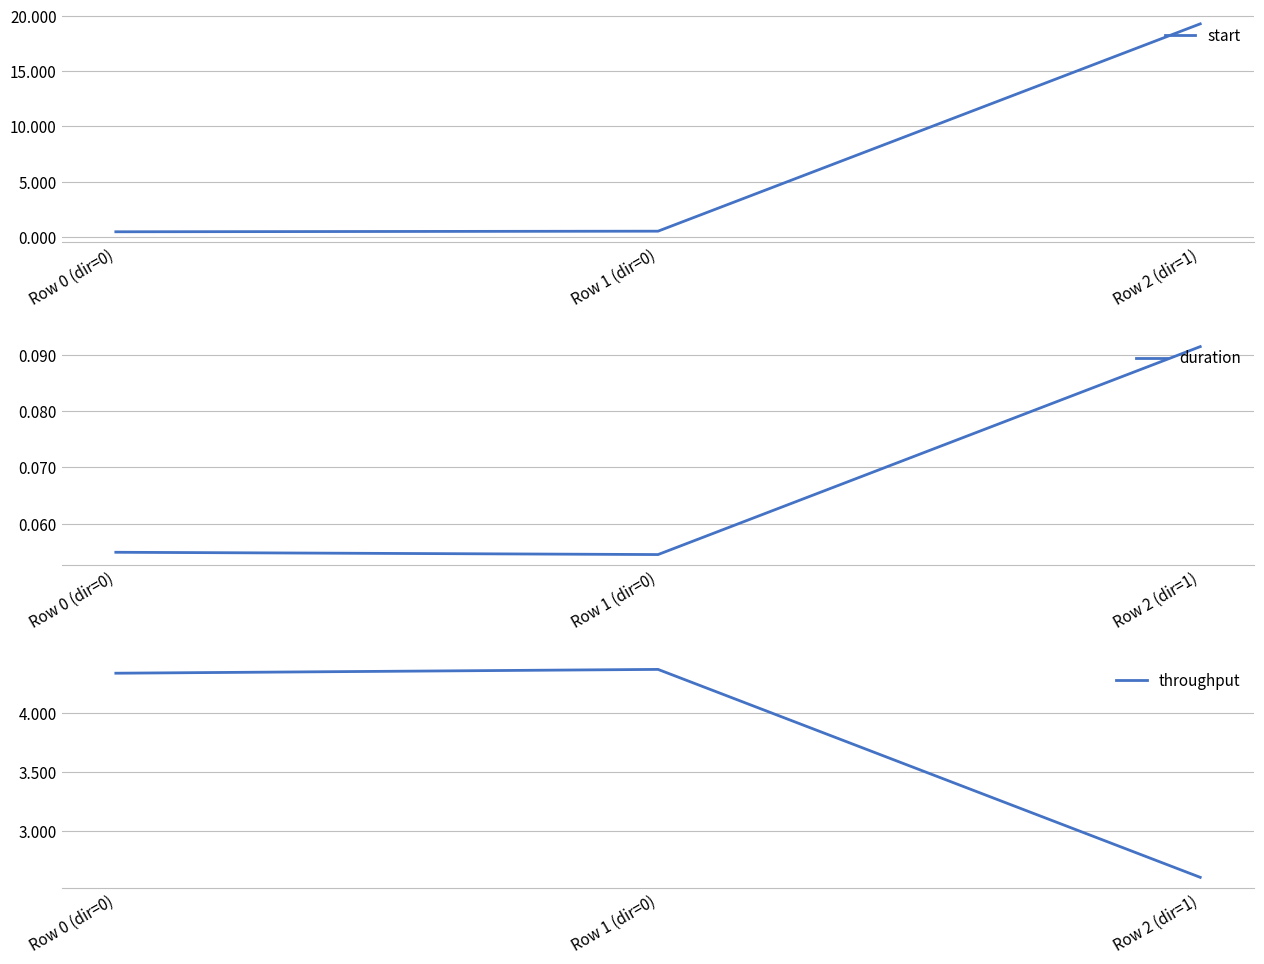

List the series in order of their overall mean, lowest first.

duration, throughput, start